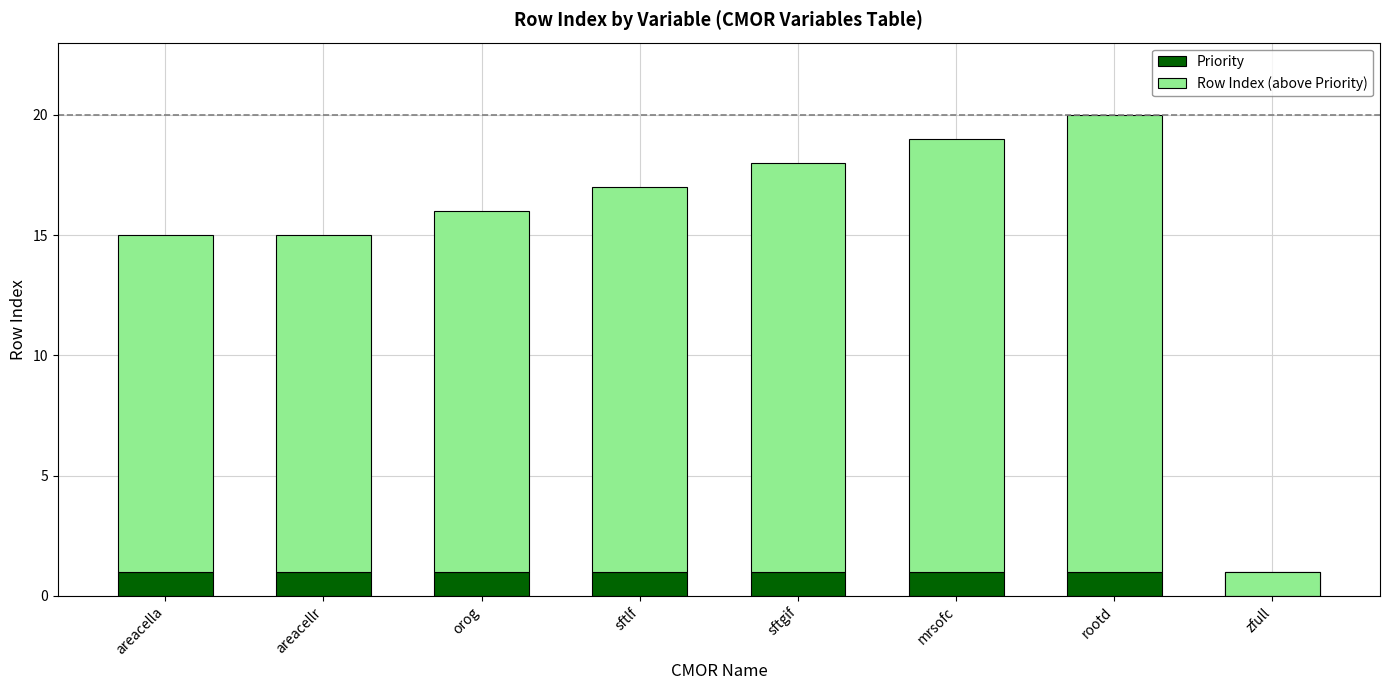

Where does the Row Index (above Priority) series first go above 16?

sftgif